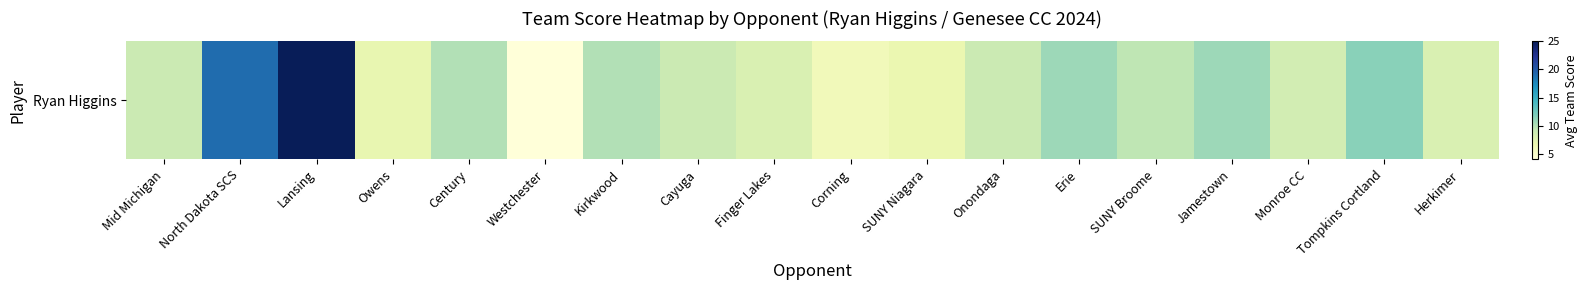

The value at Onondaga is 9.0. True or false?

True